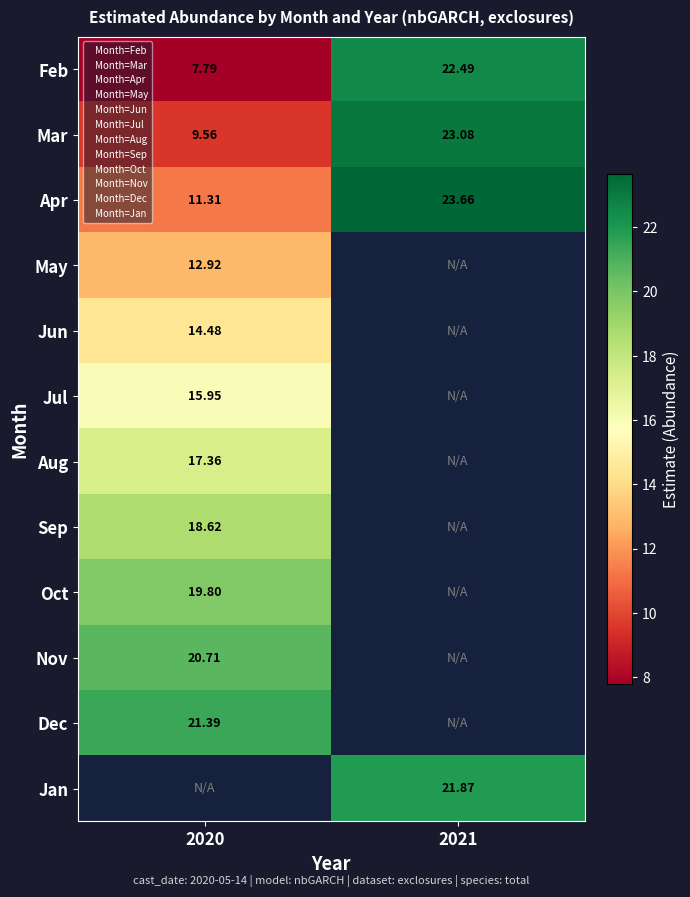

What is the highest value of the May series?

12.9